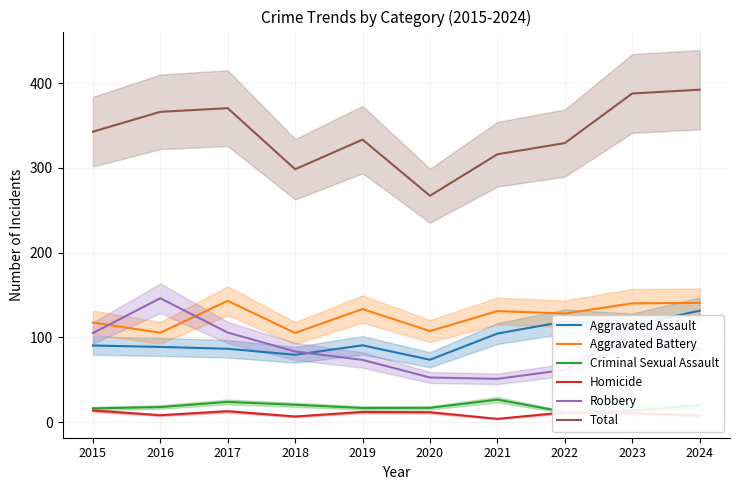

How many values in the Aggravated Battery series are below 131?

5